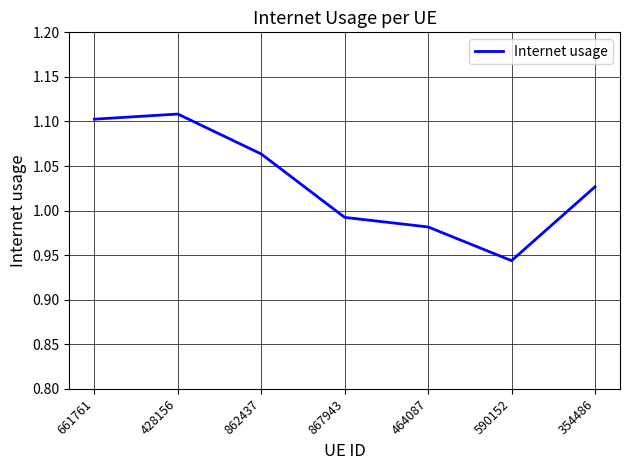

Where is the first local minimum?

590152